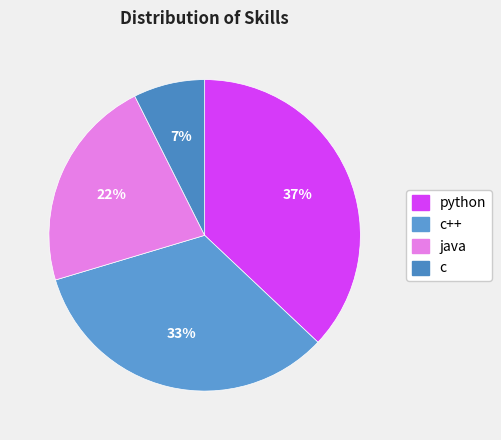

To the nearest percent, what percentage of the pie is c++?

33%